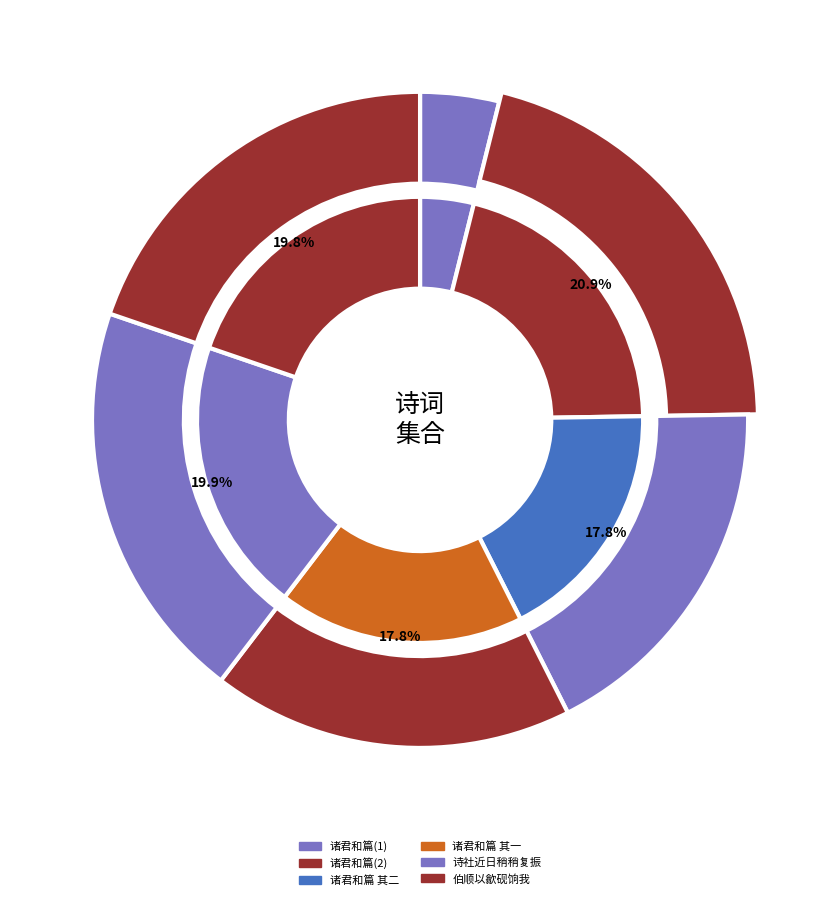

Is there any slice that represents more than half of the pie?

No